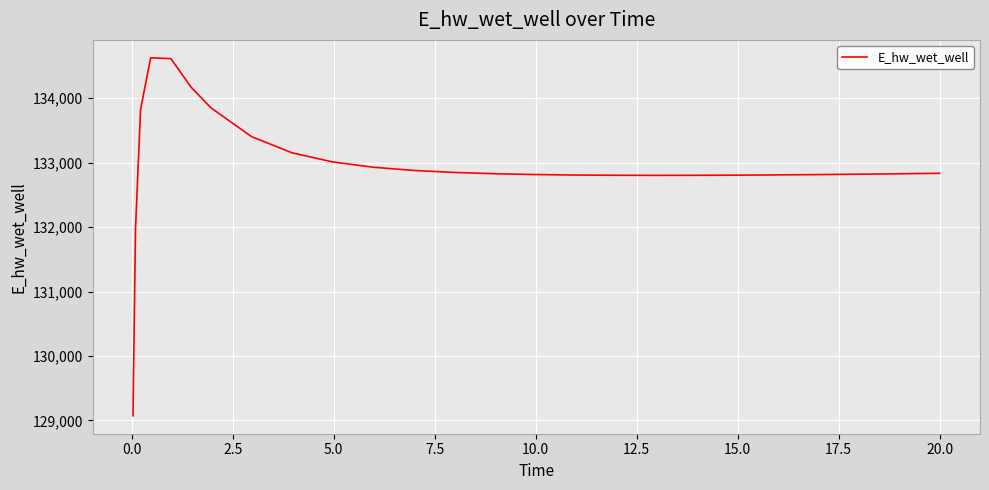

What is the greatest value displayed?

134628.1